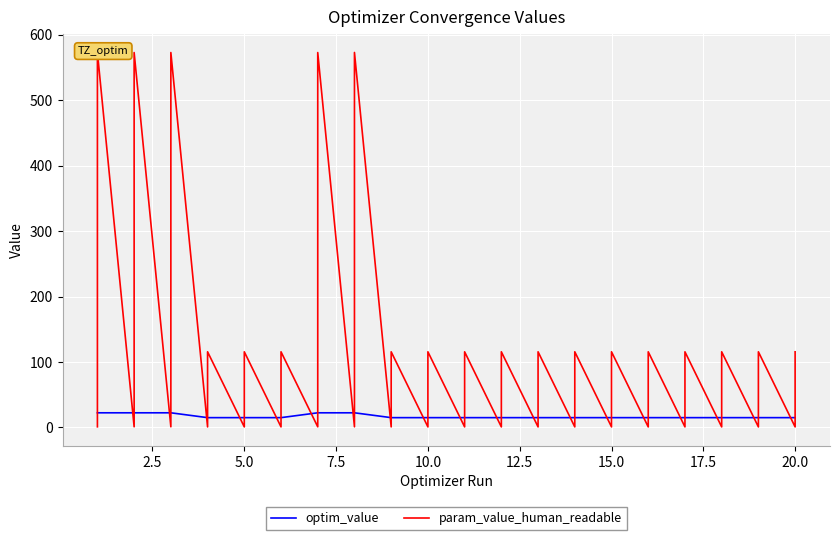

What position from the left is 18?

19